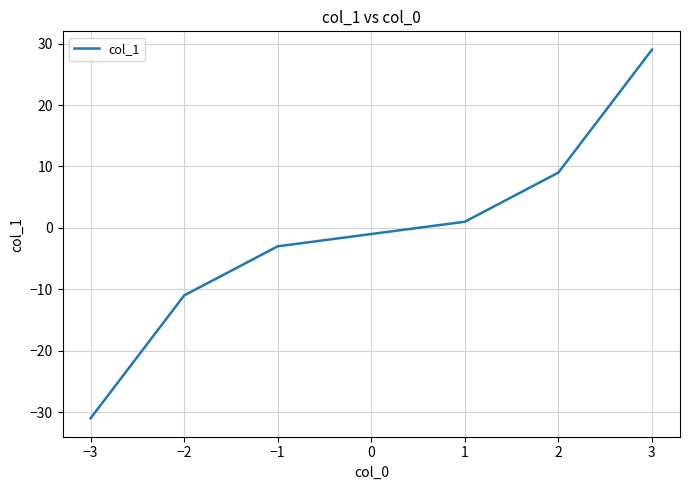

Where is the data nearest to the value -1?

0